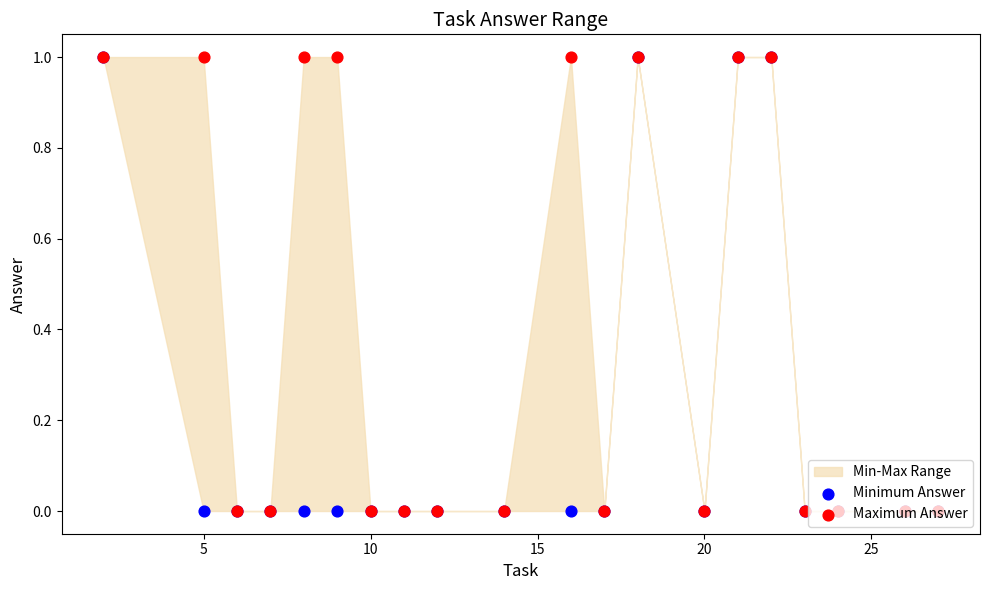

Which series contains the highest Y value?

Minimum Answer